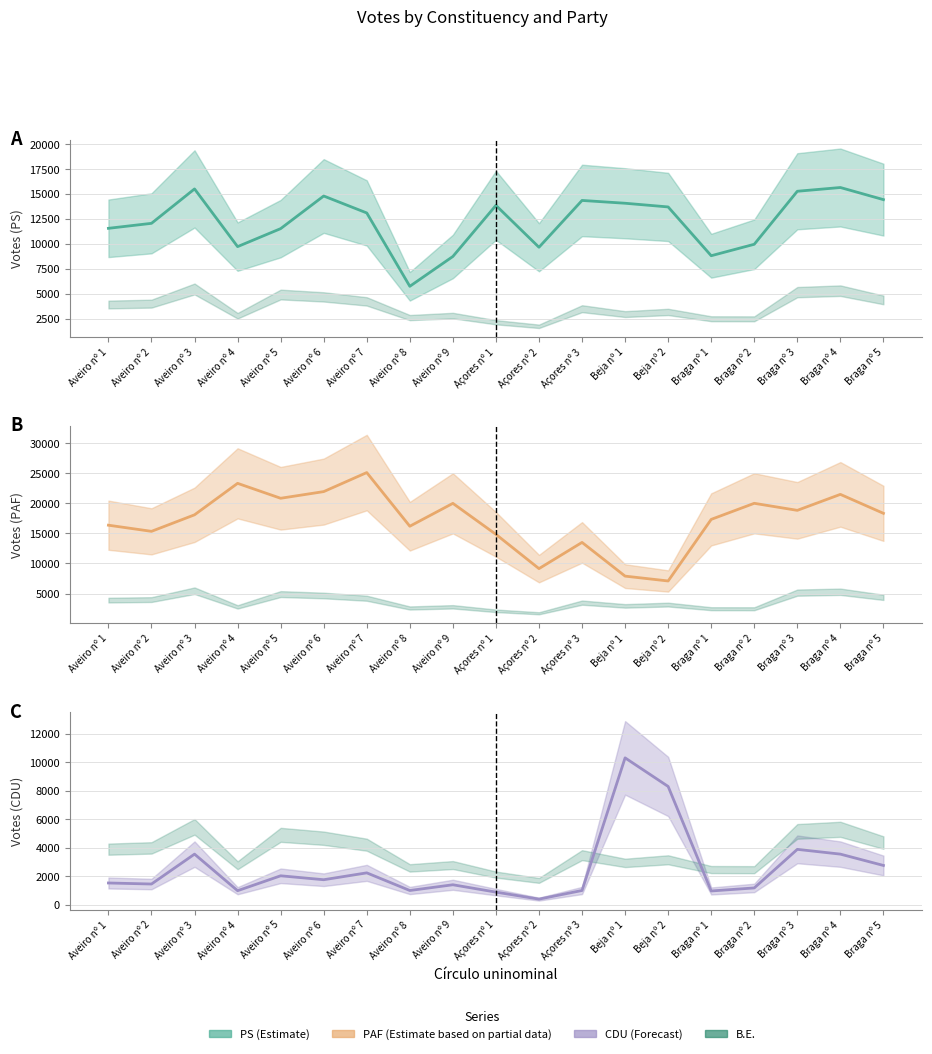

Which category has the lowest value in the CDU series?

Açores nº 2